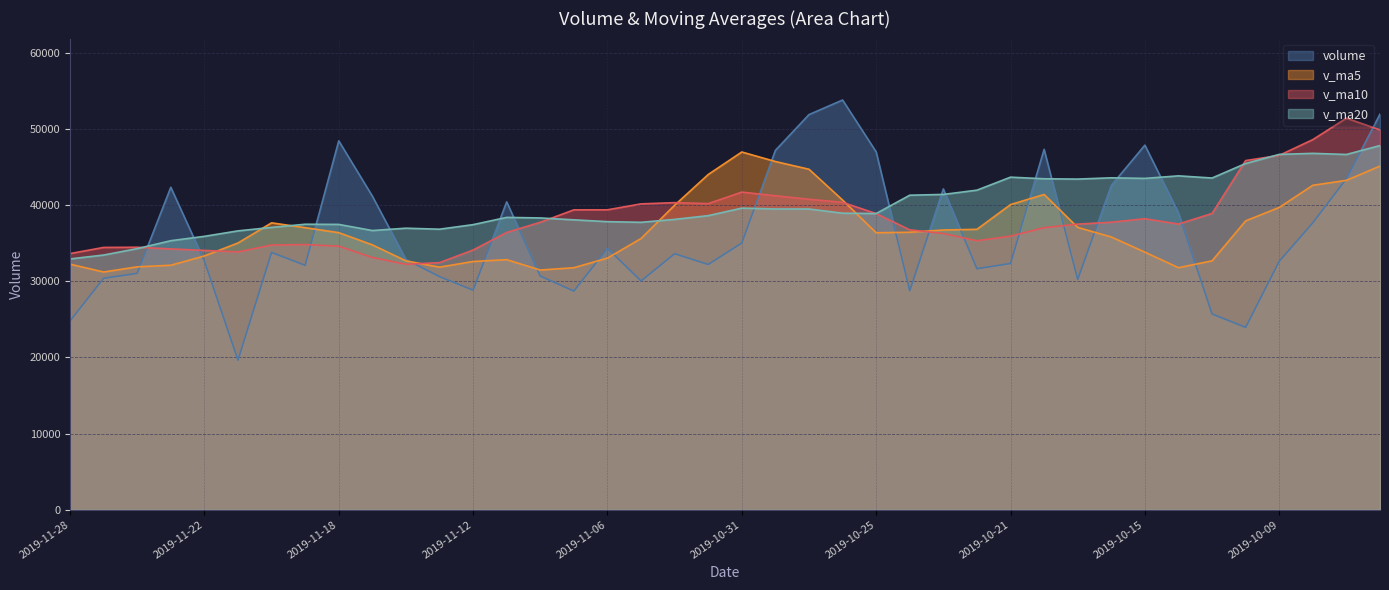

What is the spread (max minus min) of values at 2019-10-14?

12058.7